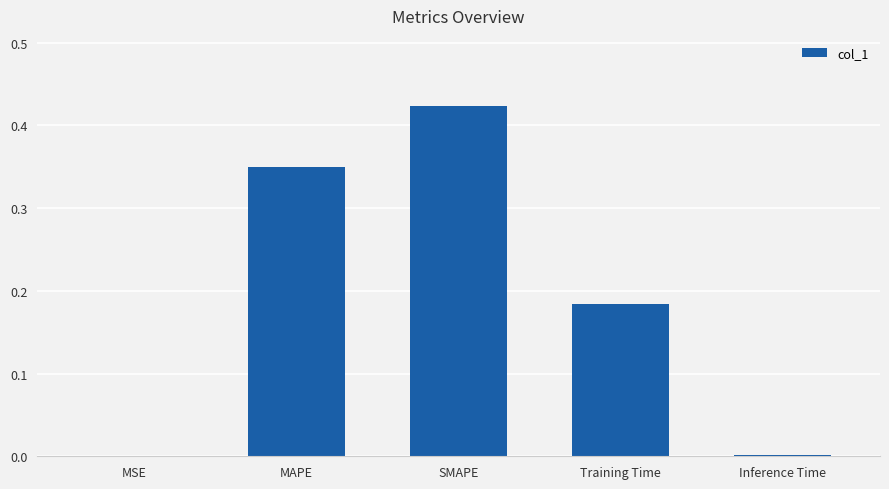

The chart shows a value of 0.3 at SMAPE. True or false?

False